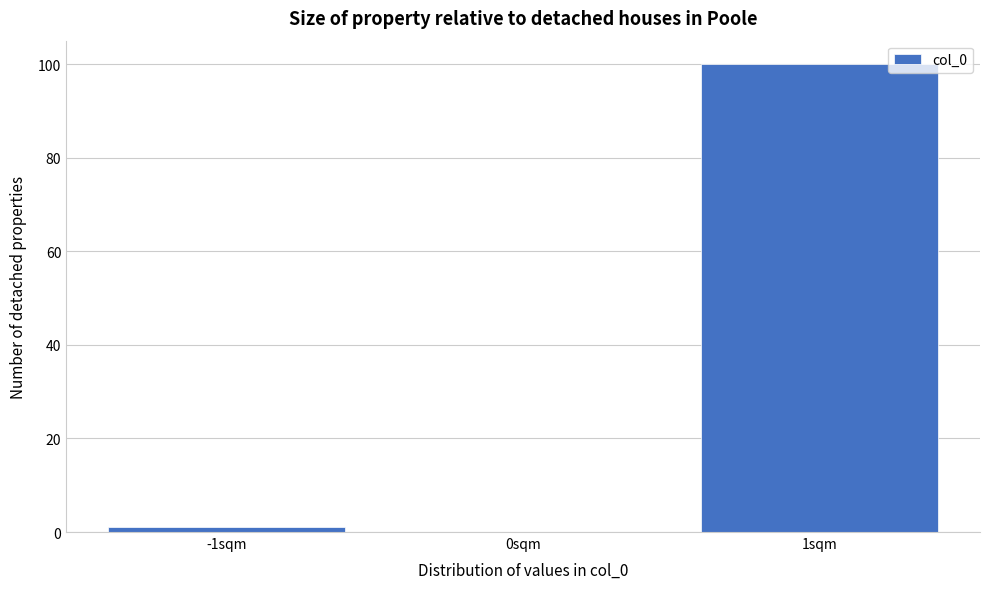

How tall is the bar that spans 0.5 to 1.5 on the x-axis? The values are not printed on the chart, so give them approximately, as read against the axis.

100